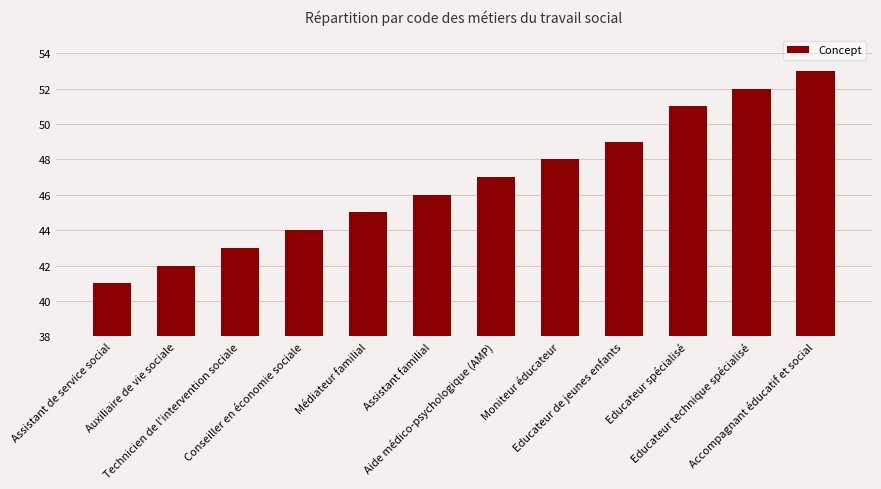

Reading left to right, what are all the values shown in this chart?

Assistant de service social=41	Auxiliaire de vie sociale=42	Technicien de l'intervention sociale=43	Conseiller en économie sociale=44	Médiateur familial=45	Assistant familial=46	Aide médico-psychologique (AMP)=47	Moniteur éducateur=48	Educateur de jeunes enfants=49	Educateur spécialisé=51	Educateur technique spécialisé=52	Accompagnant éducatif et social=53